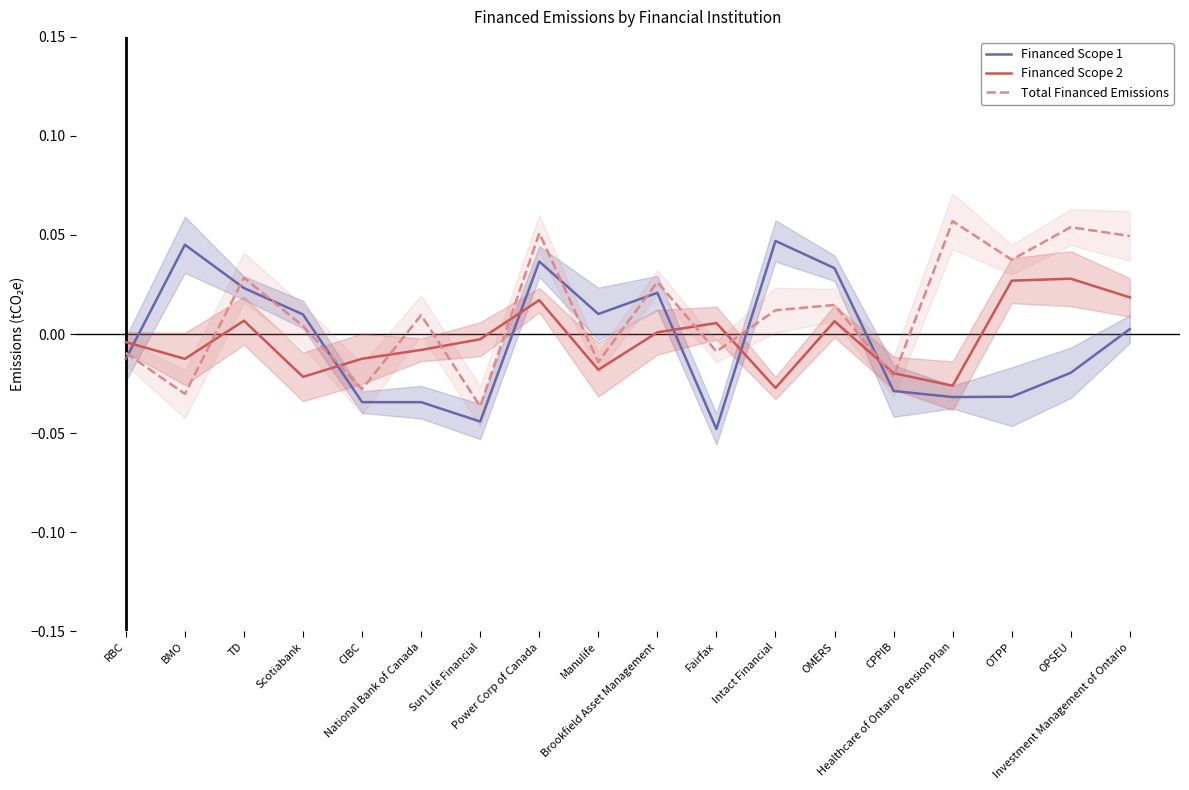

Between BMO and Sun Life Financial, which series saw the biggest shift?

Financed Scope 1